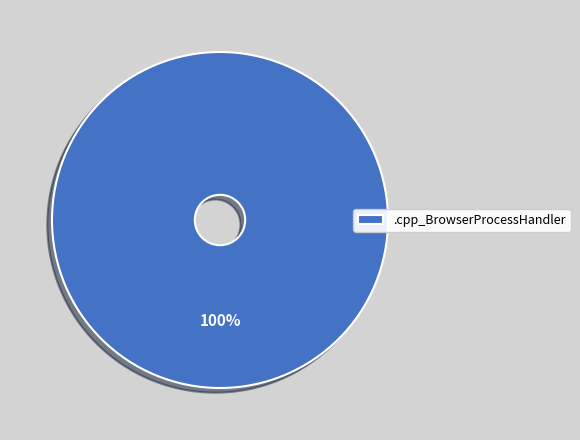

Rank the categories by value from lowest to highest.

.cpp_BrowserProcessHandler